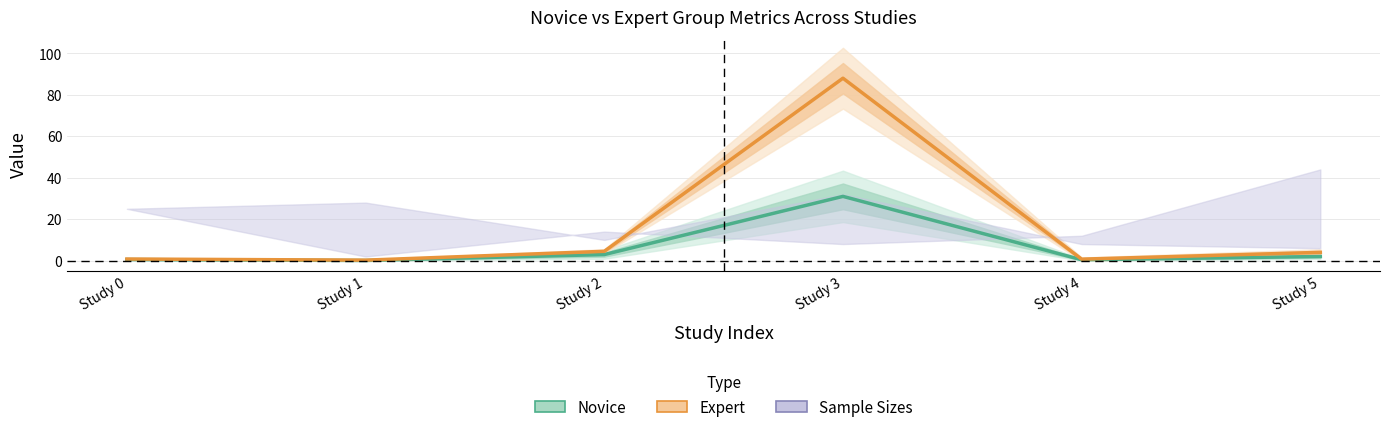

Which label corresponds to the smallest value in the chart?

Study 1